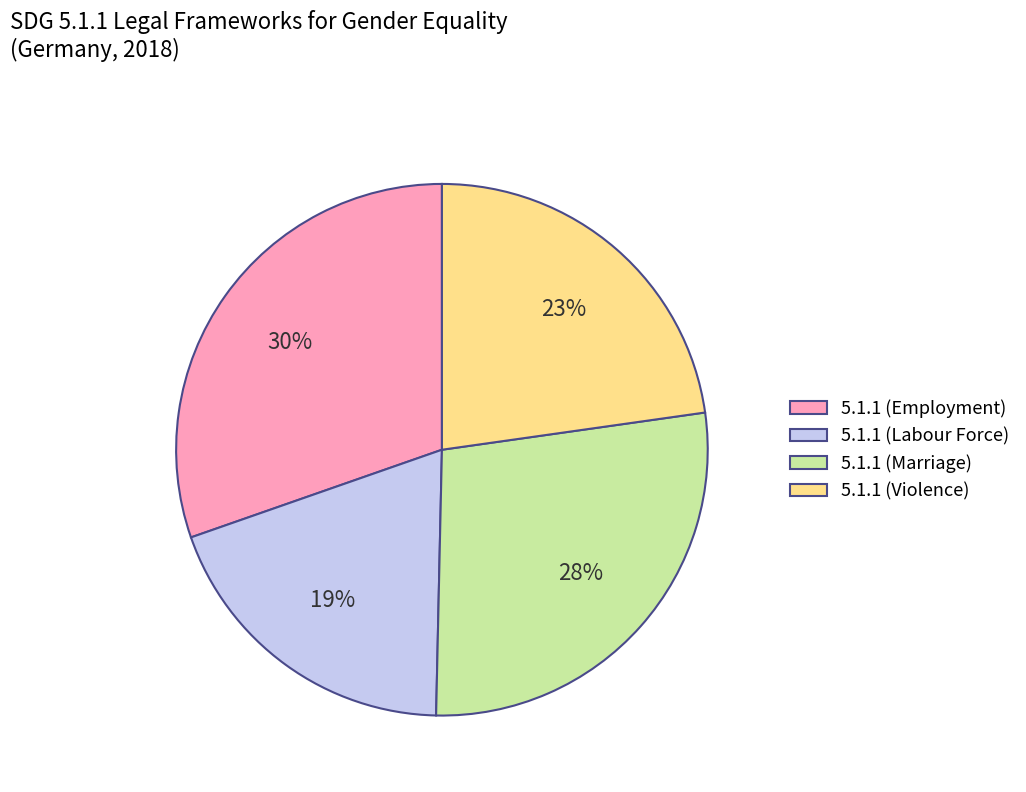

Rank the categories by value from highest to lowest.

5.1.1 (Employment), 5.1.1 (Marriage), 5.1.1 (Violence), 5.1.1 (Labour Force)